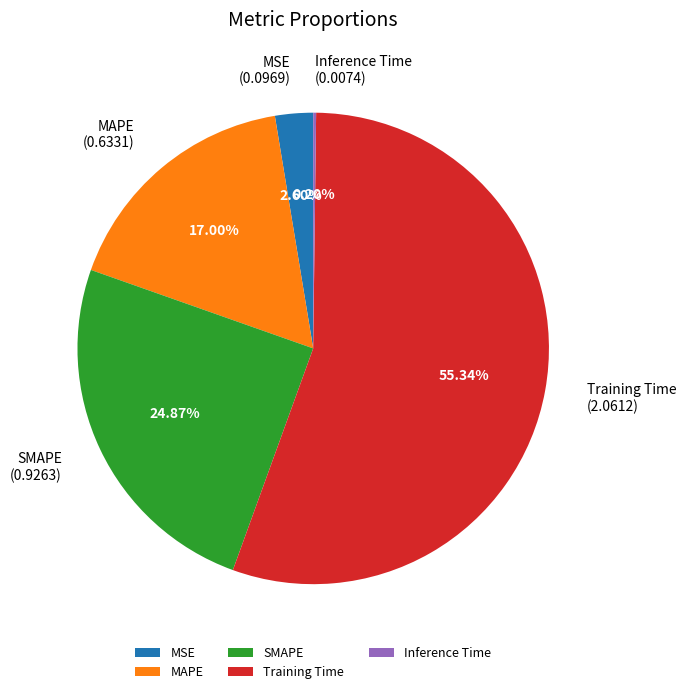

Between MAPE and MSE, which is larger?

MAPE